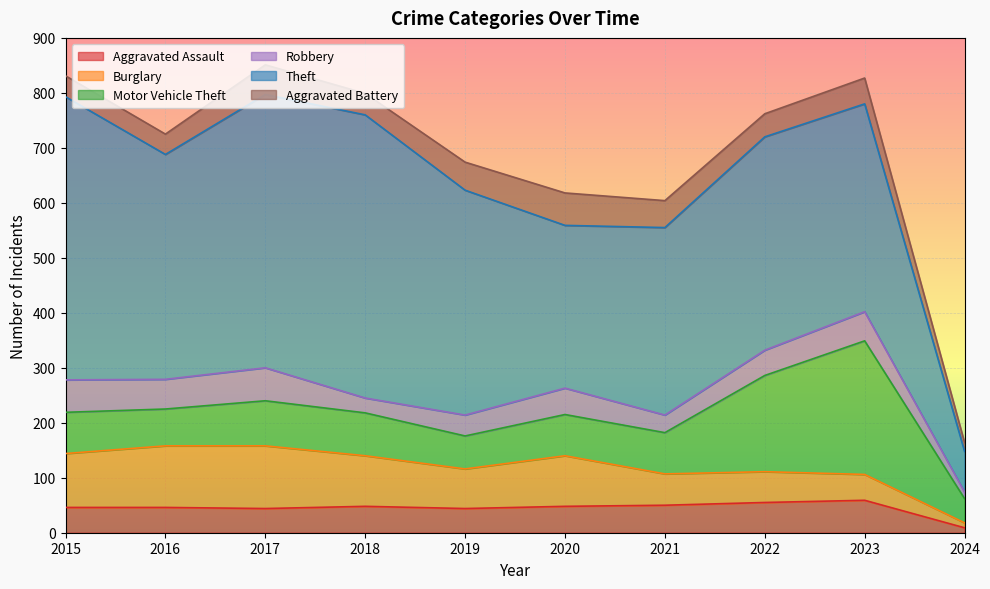

What are all the series names shown in the legend?

Aggravated Assault, Burglary, Motor Vehicle Theft, Robbery, Theft, Aggravated Battery